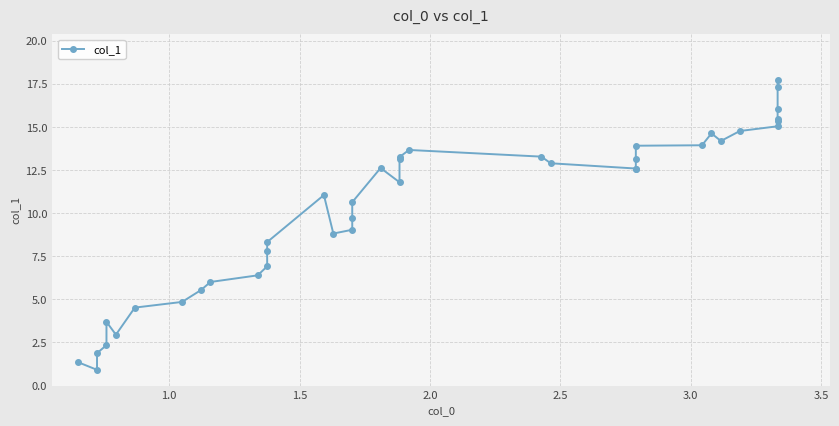

Does the chart have visible grid lines?

Yes